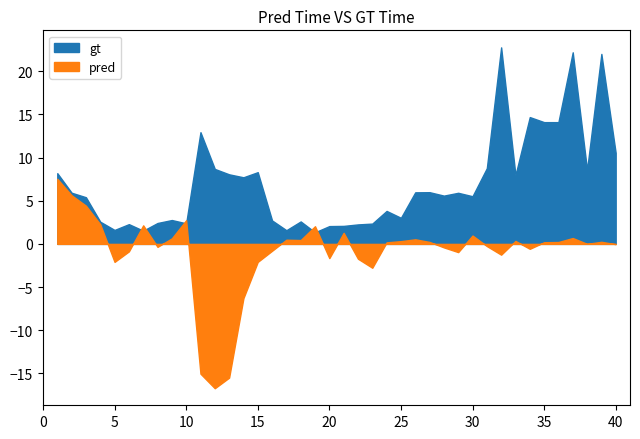

What is the sum of the pred values at 16 and 34?

-1.4